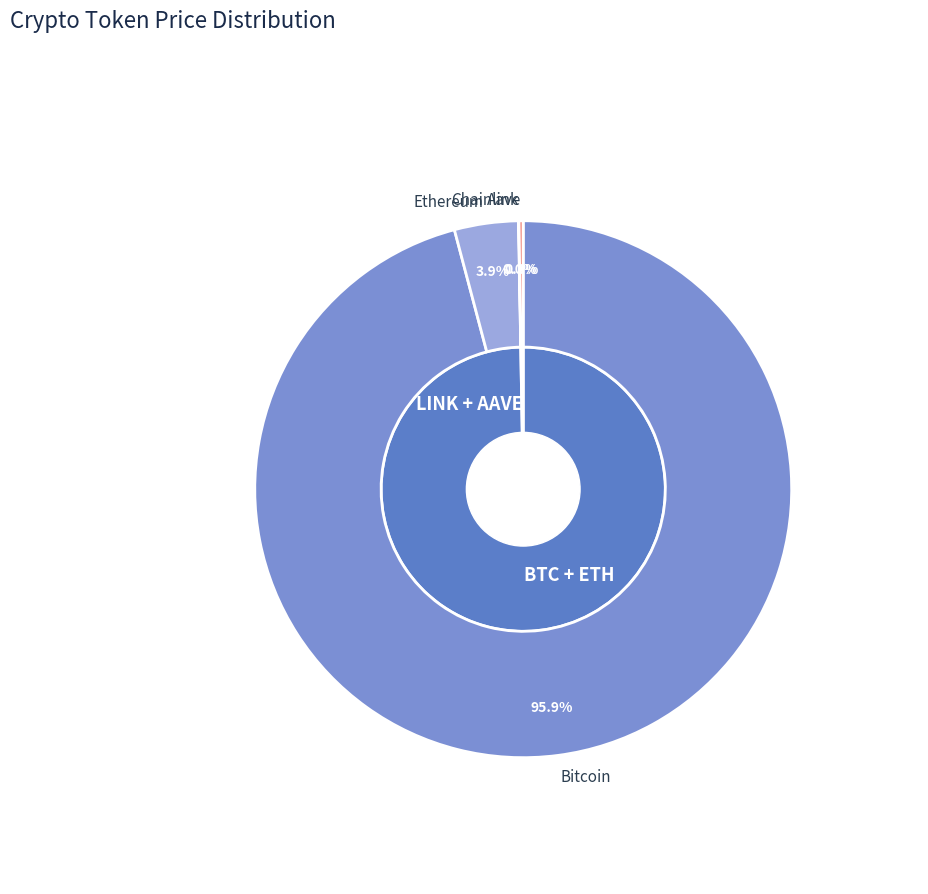

Rank the categories by value from highest to lowest.

Bitcoin, Ethereum, Aave, Chainlink